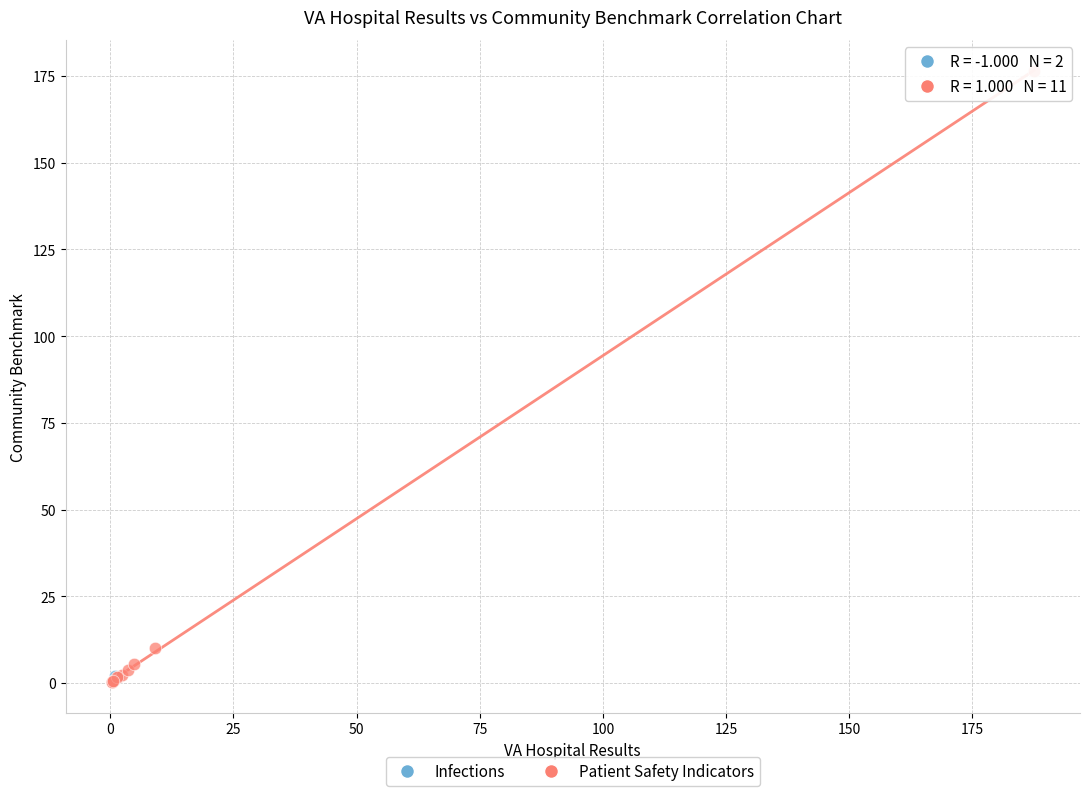

What are all the series names shown in the legend?

Infections, Patient Safety Indicators